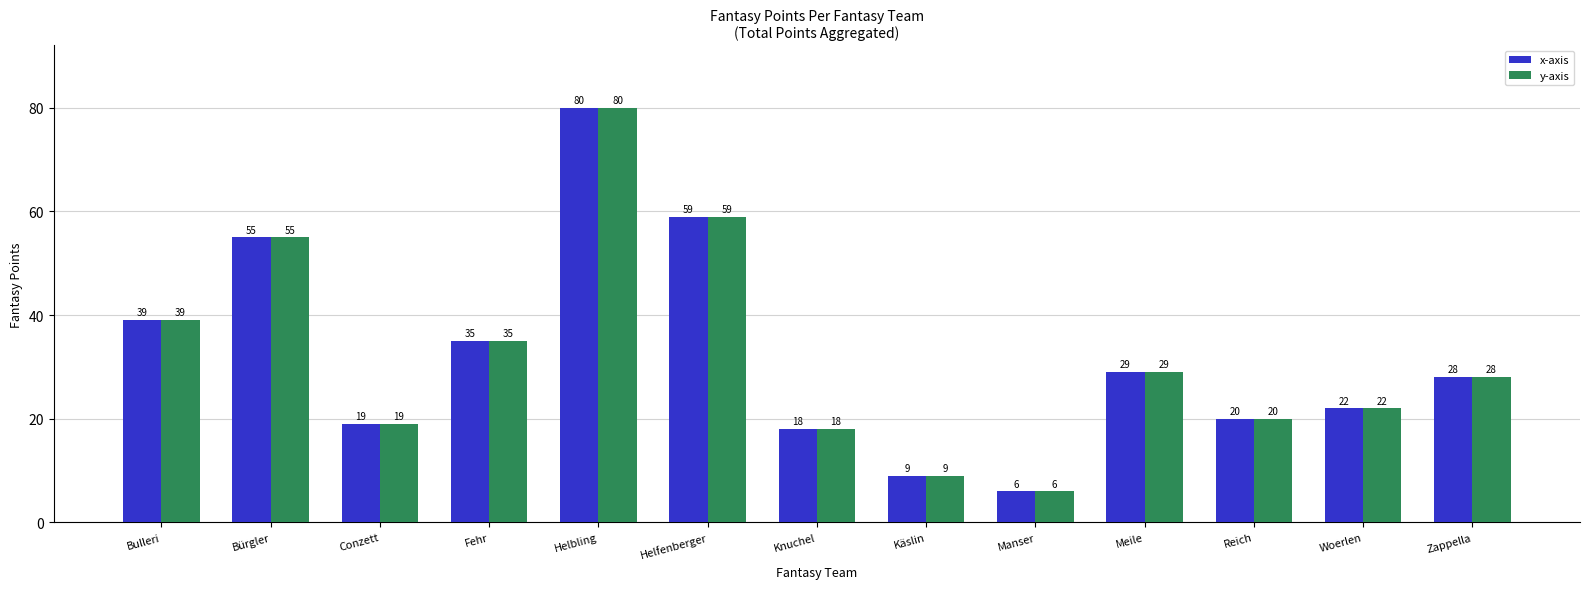

Is the value of x-axis at Conzett greater than the value of y-axis at Meile?

No